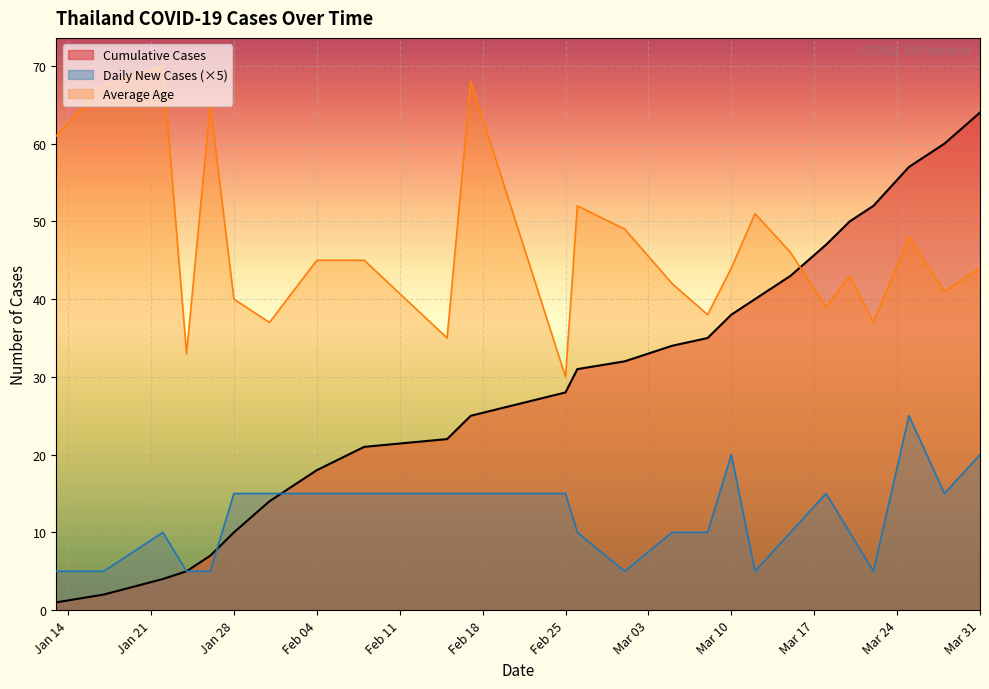

What is the average value?

12